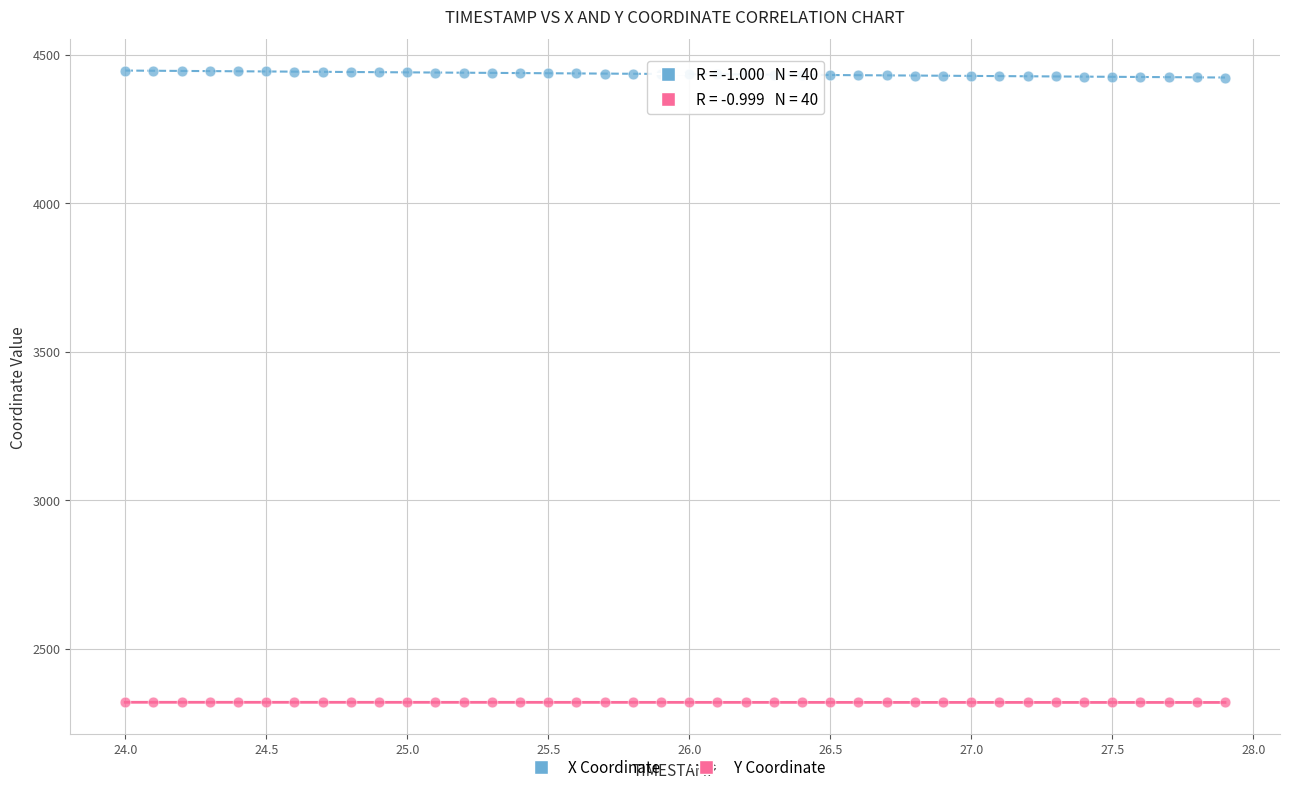

Across all data points, what is the range of Y values (max minus min)?

2127.1